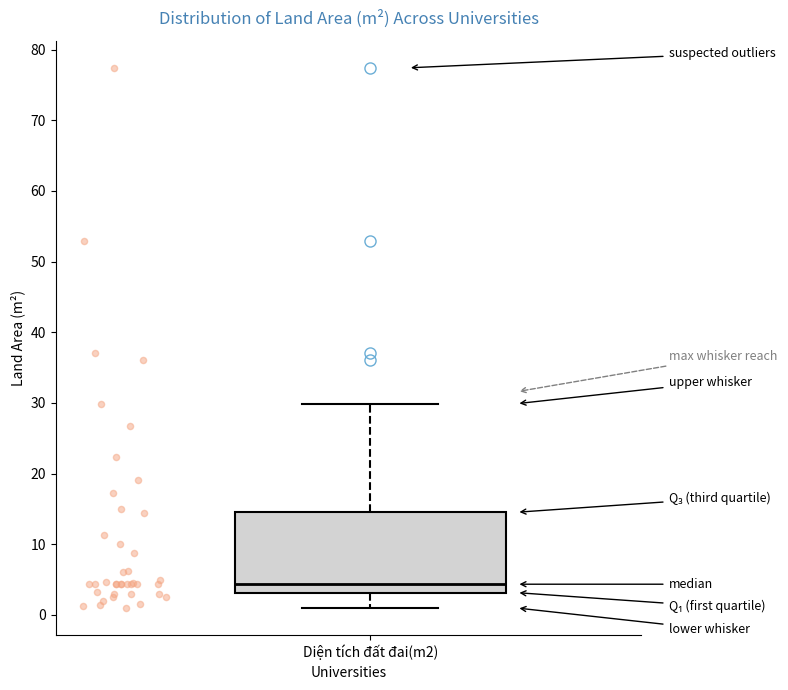

Where does the upper whisker of the box for Diện tích đất đai(m2) end on the y-axis? The values are not printed on the chart, so give them approximately, as read against the axis.

30